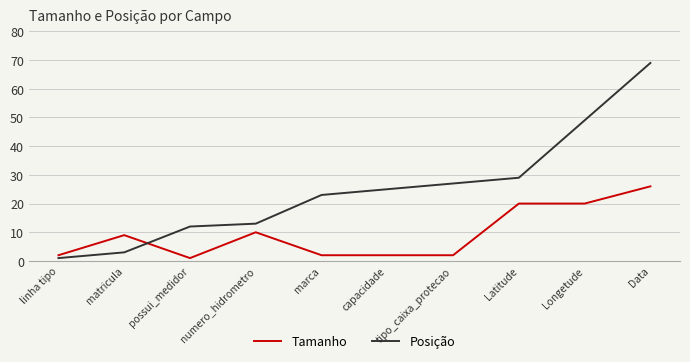

What position from the left is matricula?

2